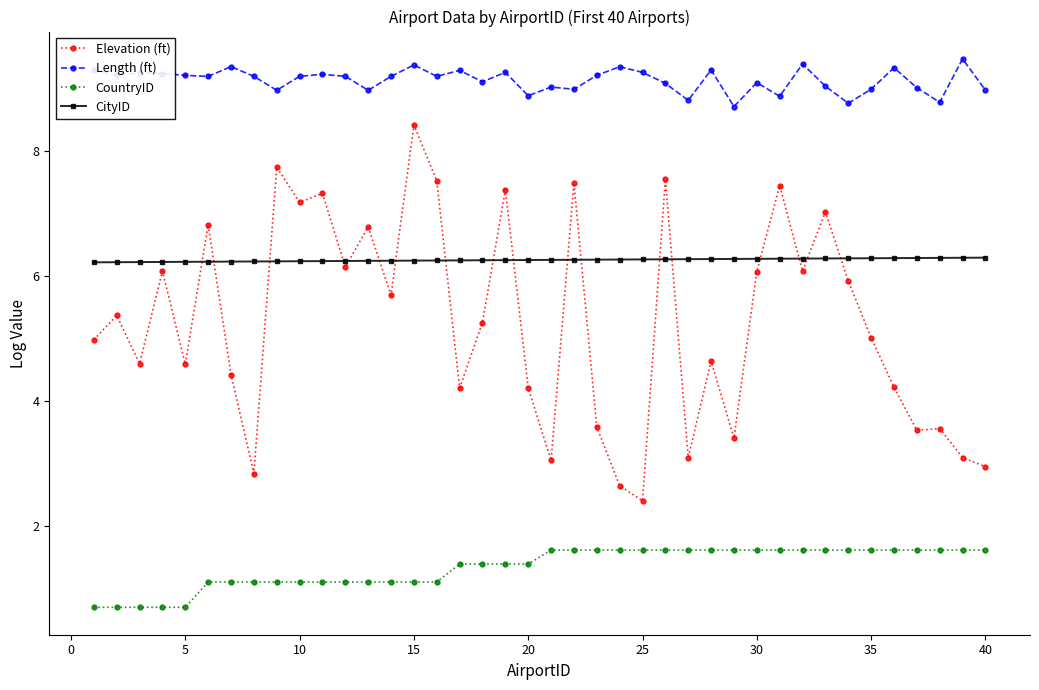

What is the maximum value for Elevation (ft)?

8.4